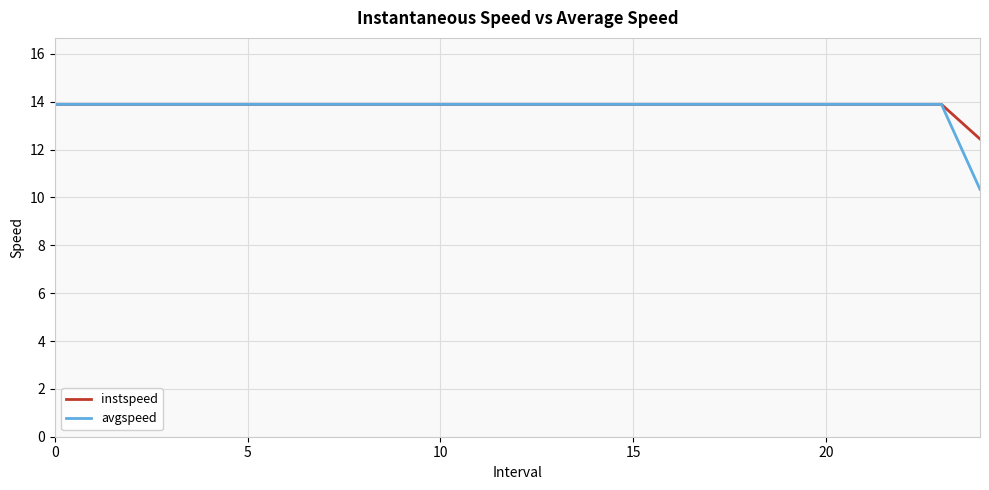

Which series has the largest range (max minus min)?

avgspeed